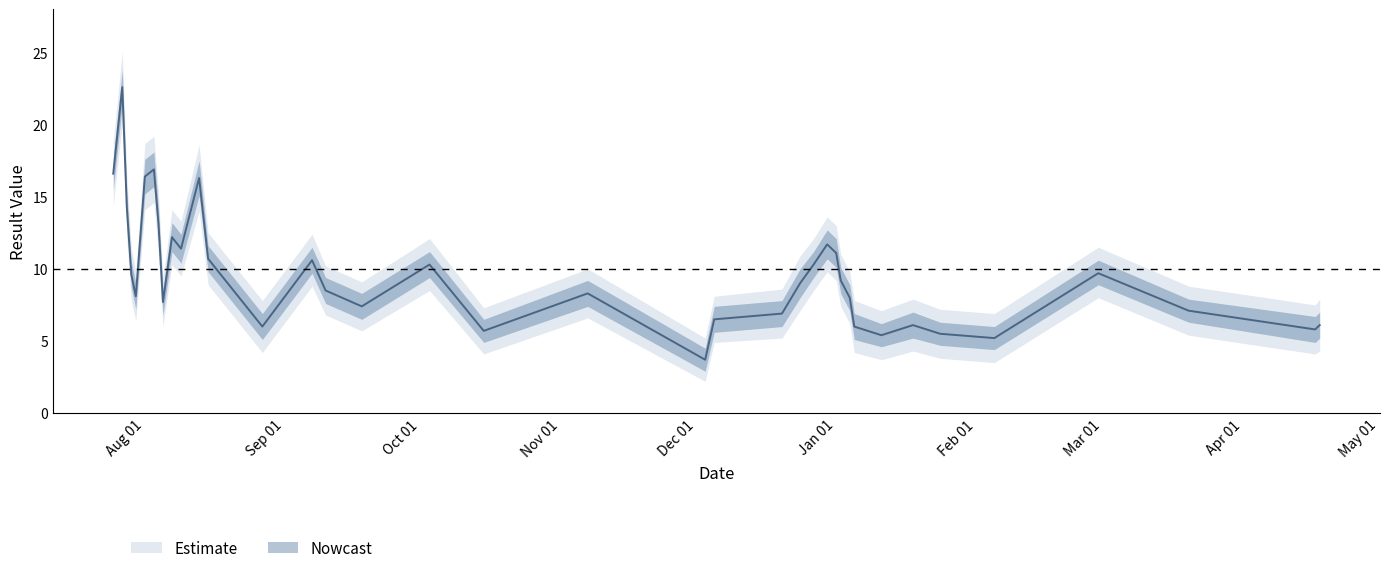

True or false: lower_outer and upper_outer intersect in this chart.

False